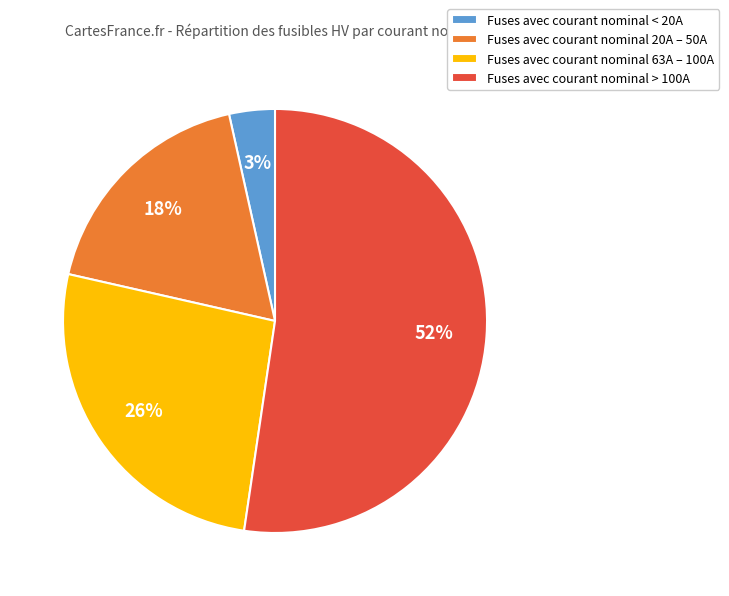

Count the number of slices in the pie.

4